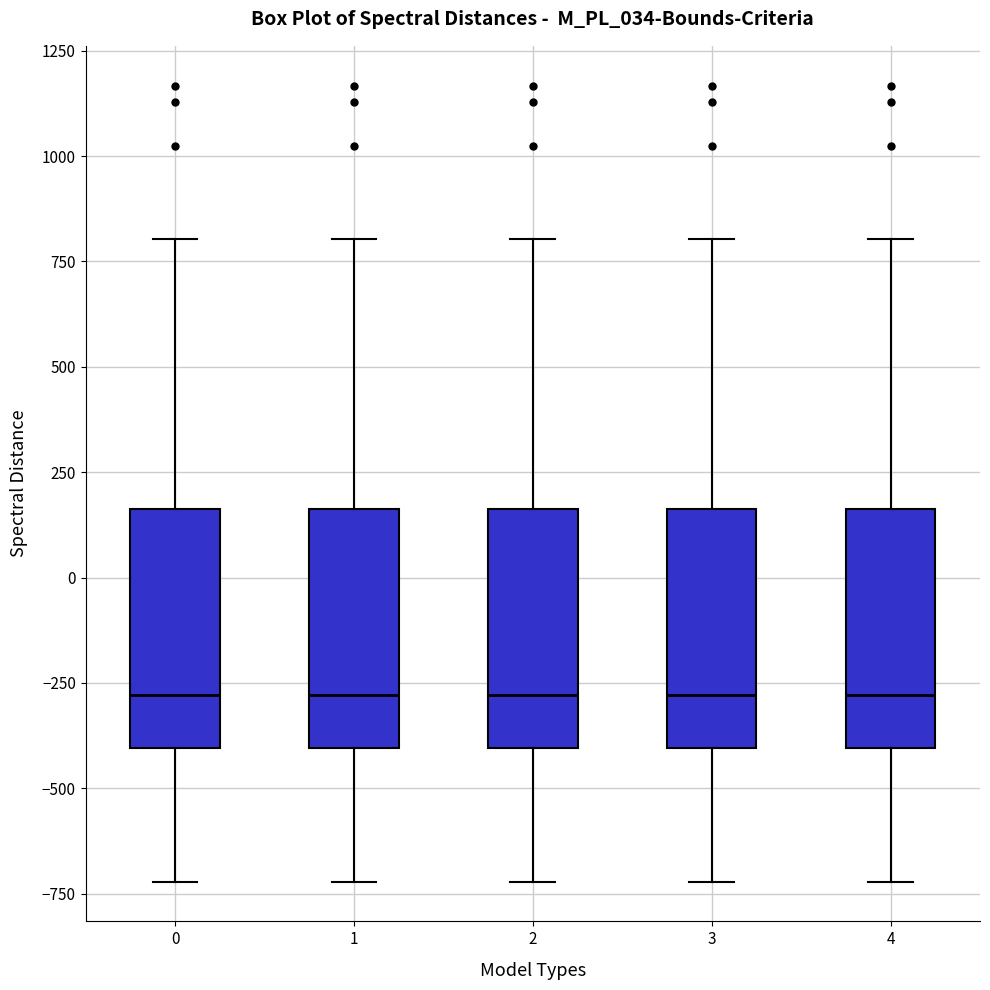

Where does the upper whisker of the box at x = 1 end on the y-axis? The values are not printed on the chart, so give them approximately, as read against the axis.

800